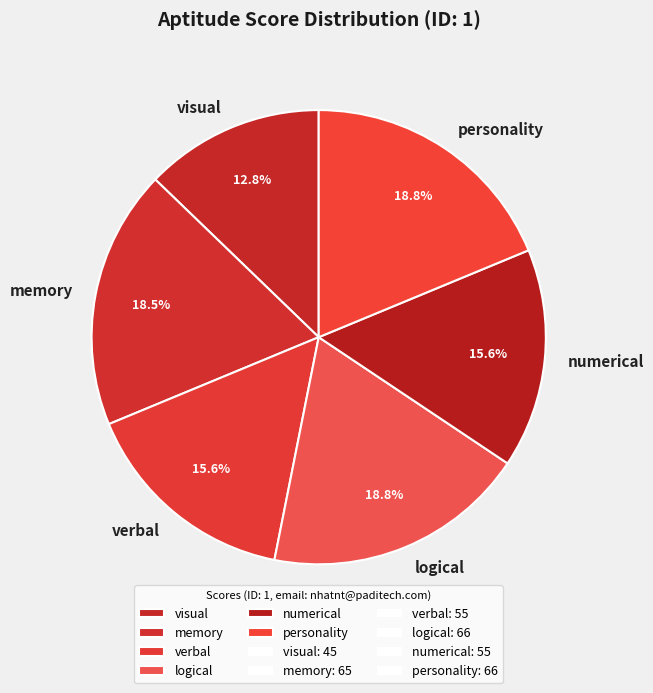

Do personality and visual together represent more than half of the pie?

No